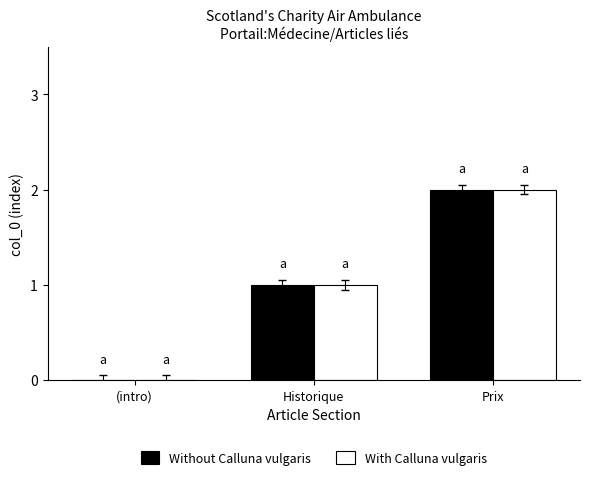

What is the difference between the With Calluna vulgaris values at Historique and Prix?

1